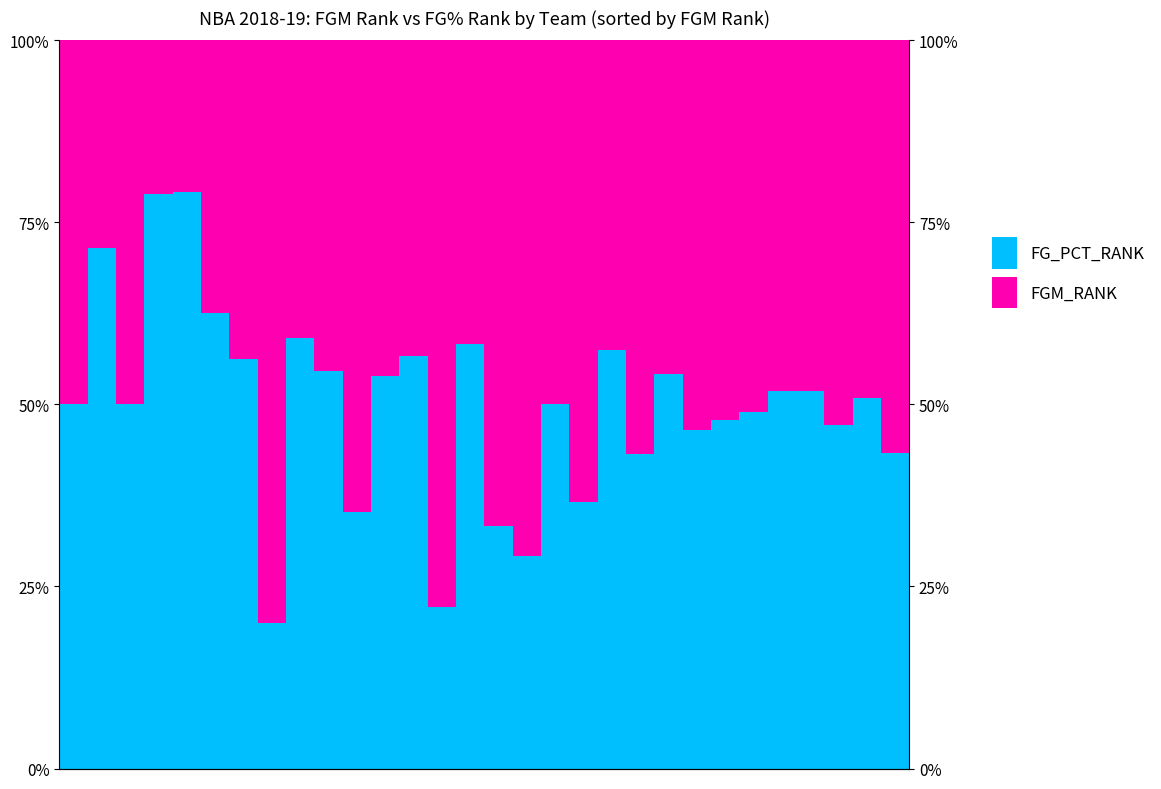

Which series has the widest spread of values?

FG_PCT_RANK